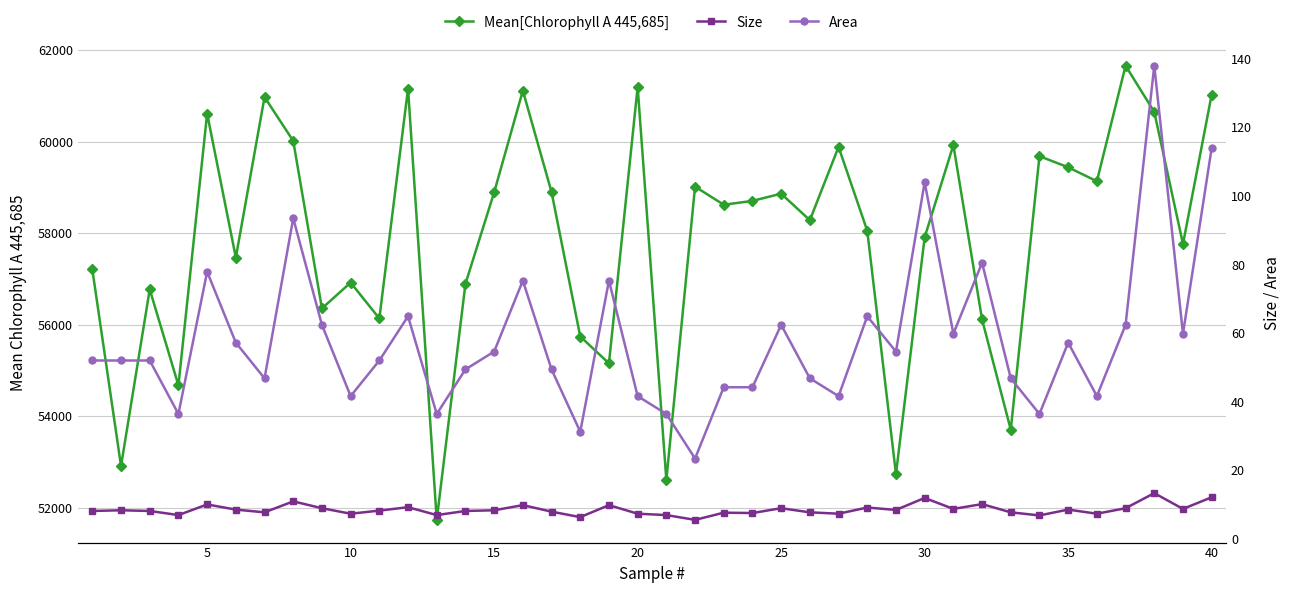

What is the highest value of the Size series?

13.3